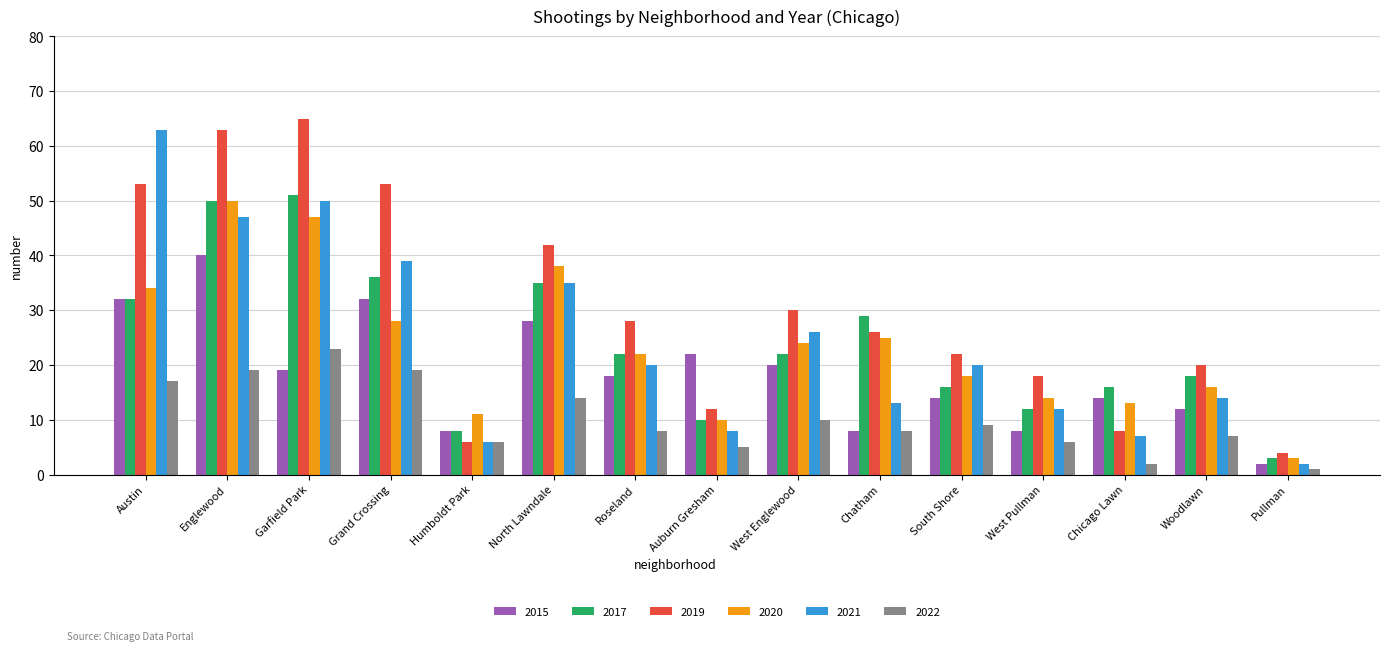

Where is 2017 nearest to the value 27?

Chatham